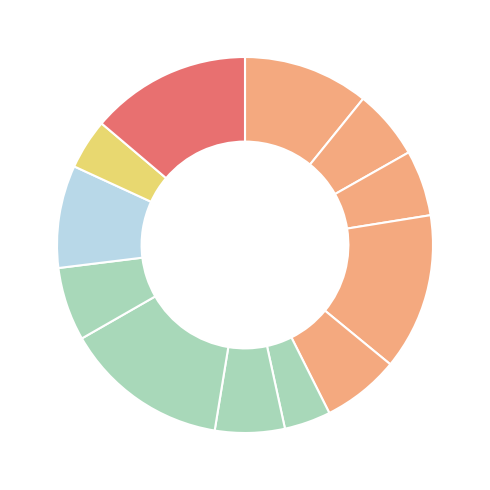

How many slices are in this pie chart?

12